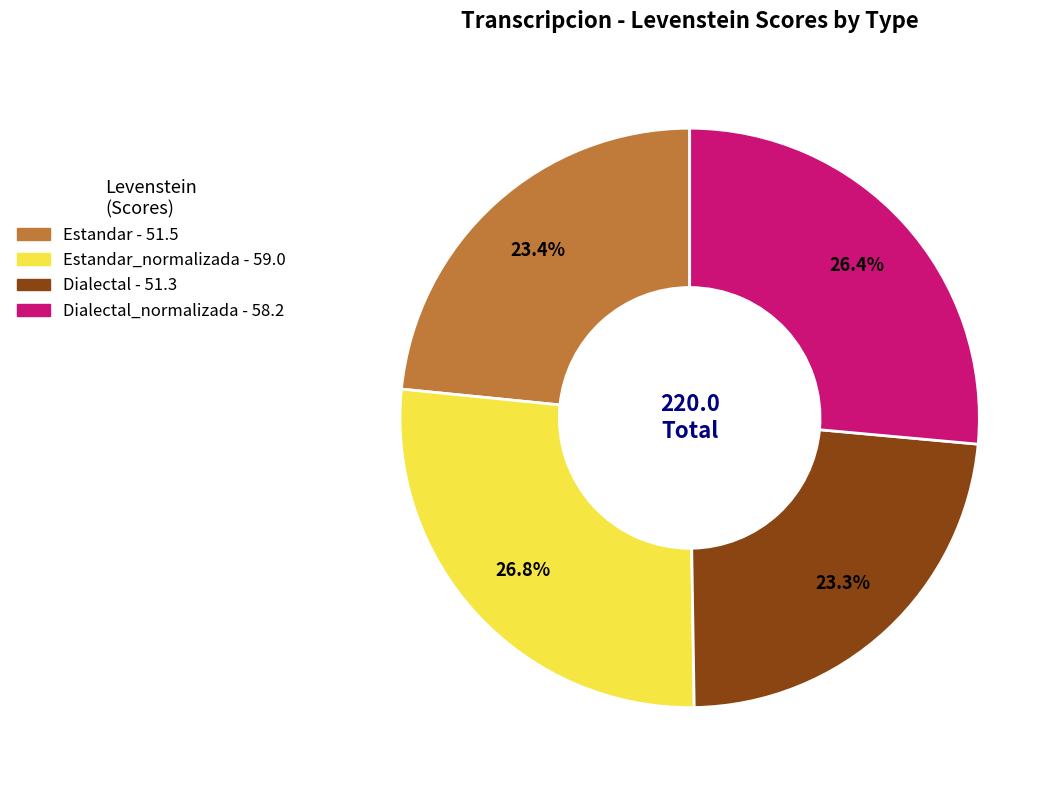

Is there any slice that represents more than half of the pie?

No